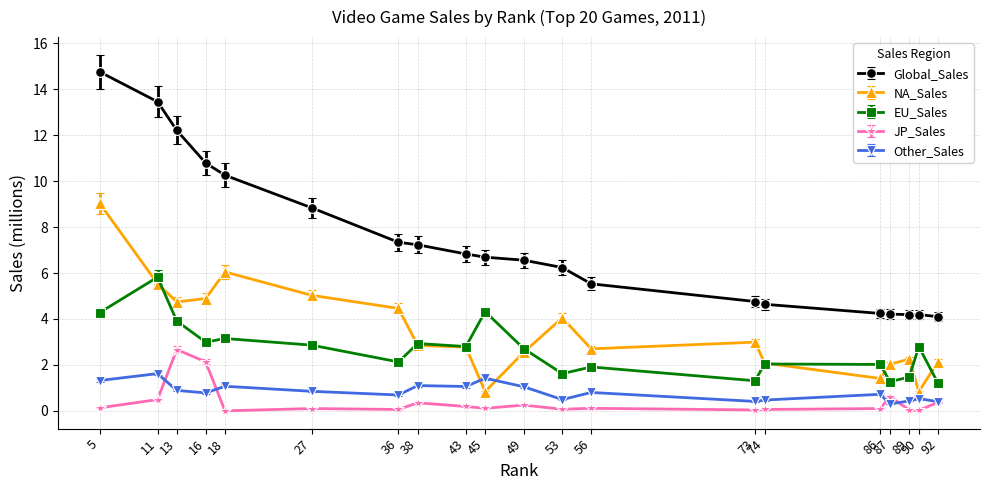

What is the value of the Global_Sales point at the 8th from the left?

7.2